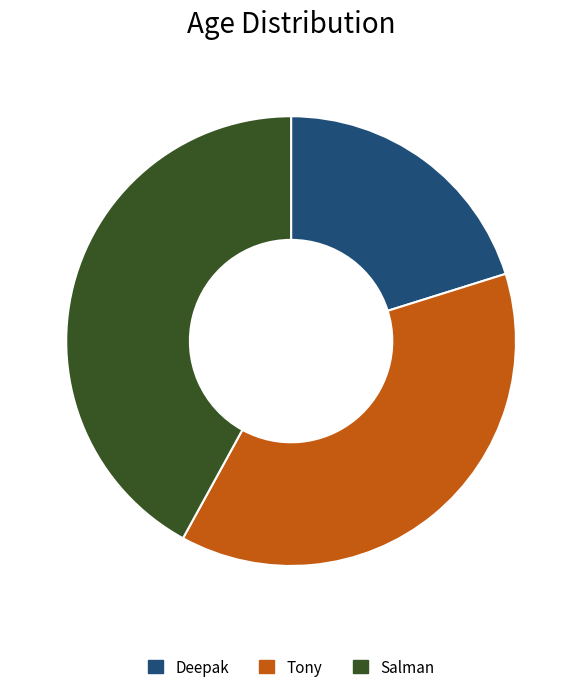

What is the largest slice in the pie chart?

Salman